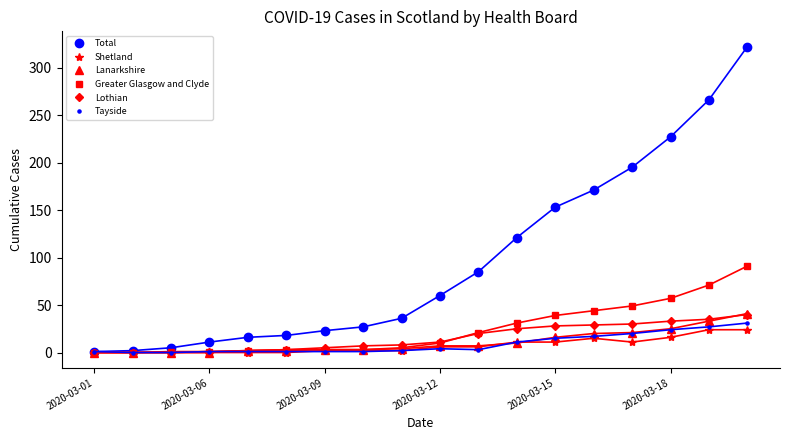

Which series has the largest range (max minus min)?

Total